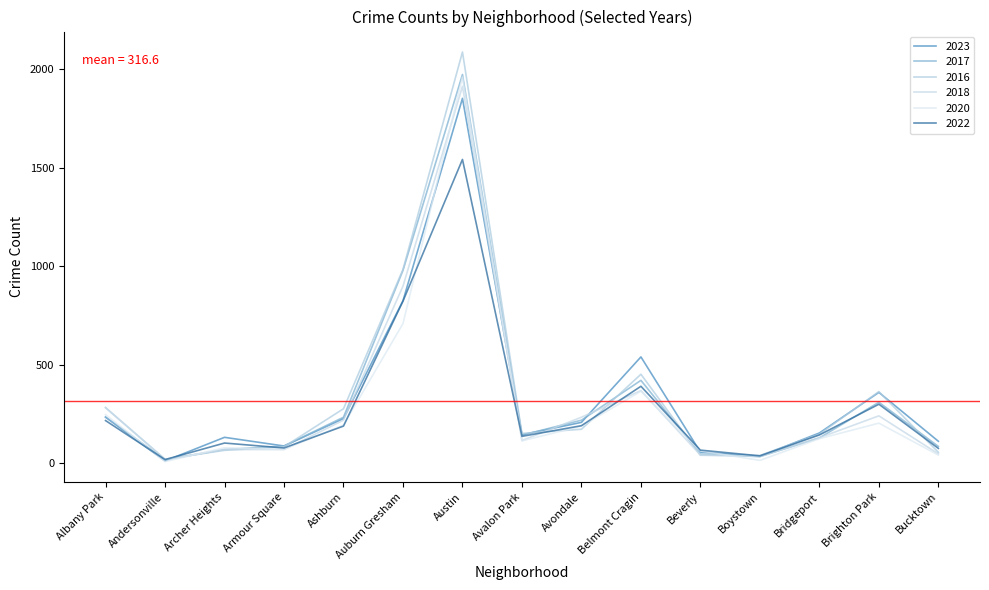

What is the greatest value displayed?

2086